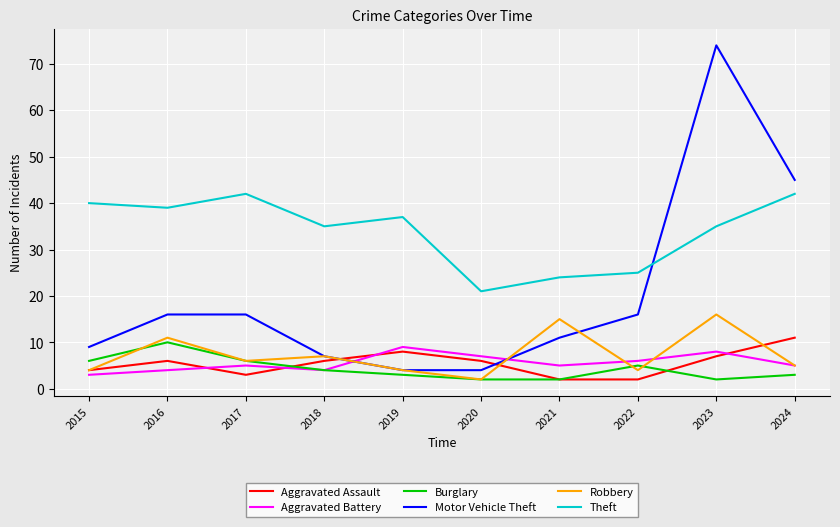

List the series in order of their peak value, lowest first.

Aggravated Battery, Burglary, Aggravated Assault, Robbery, Theft, Motor Vehicle Theft